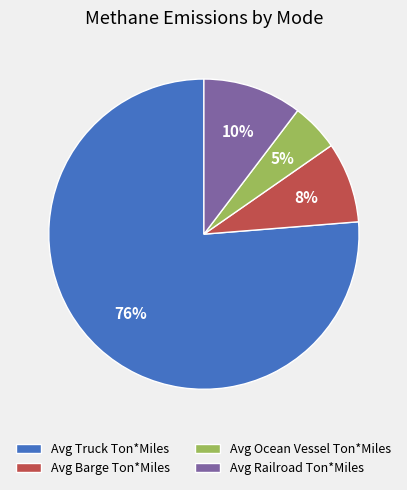

To the nearest percent, what portion does Avg Railroad Ton*Miles represent?

10%